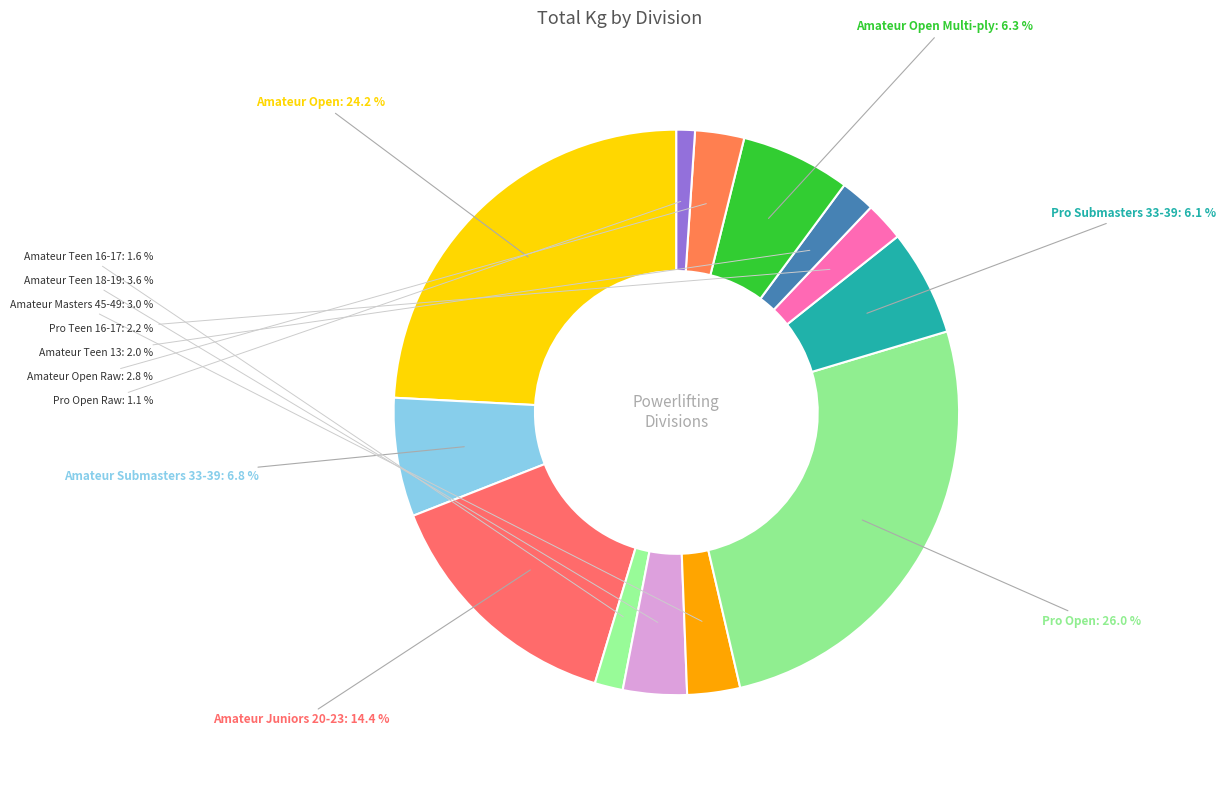

Which category has the smallest portion of the pie?

Pro Open Raw